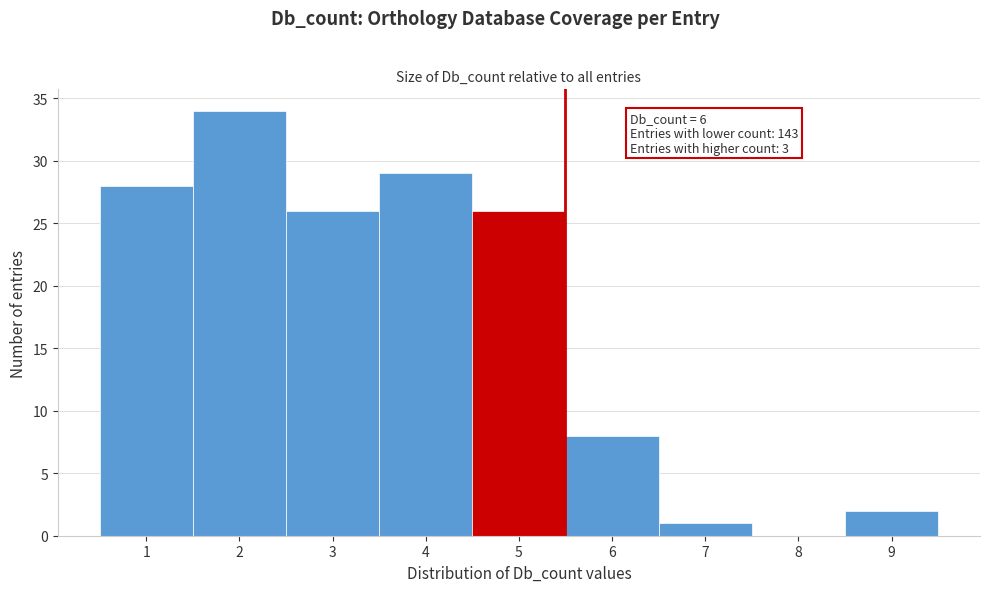

Read the value at 6, to the nearest 10.

10